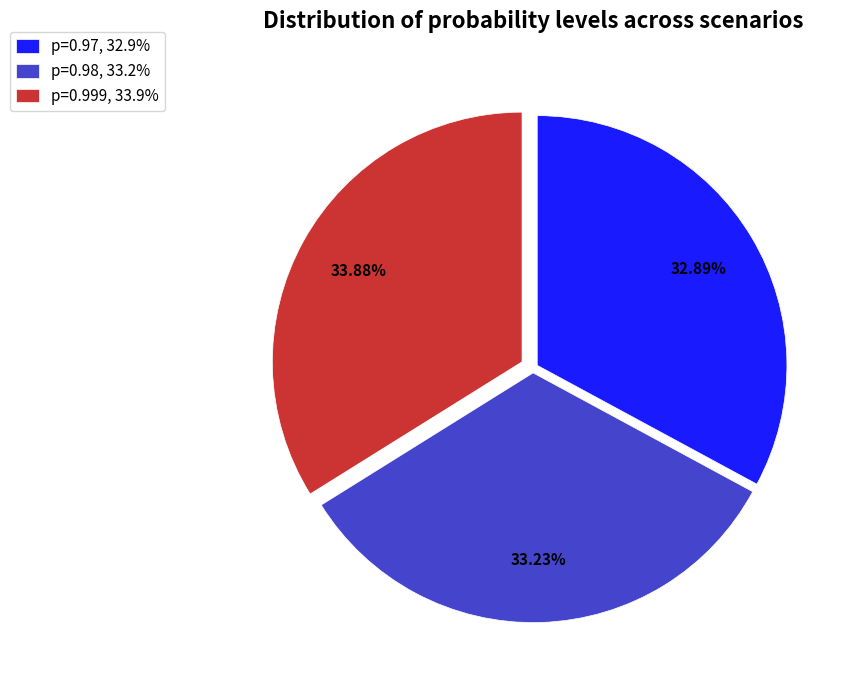

Do p=0.98, 33.2% and p=0.97, 32.9% together represent more than half of the pie?

Yes